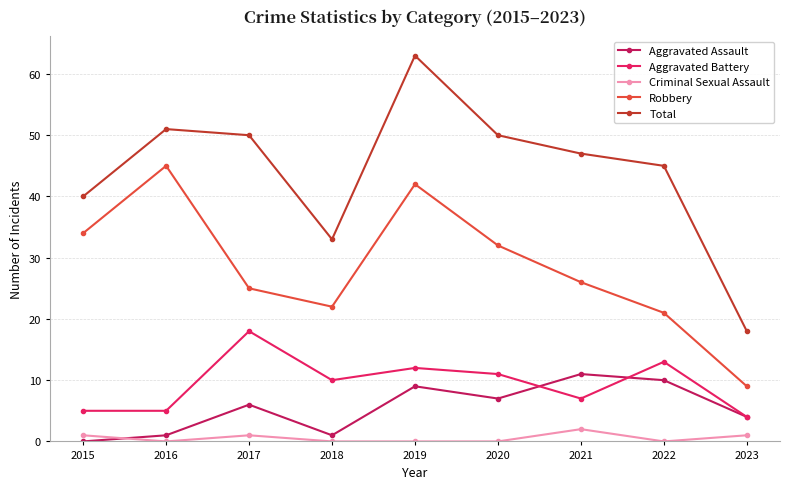

Where does the Total series first go above 47?

2016